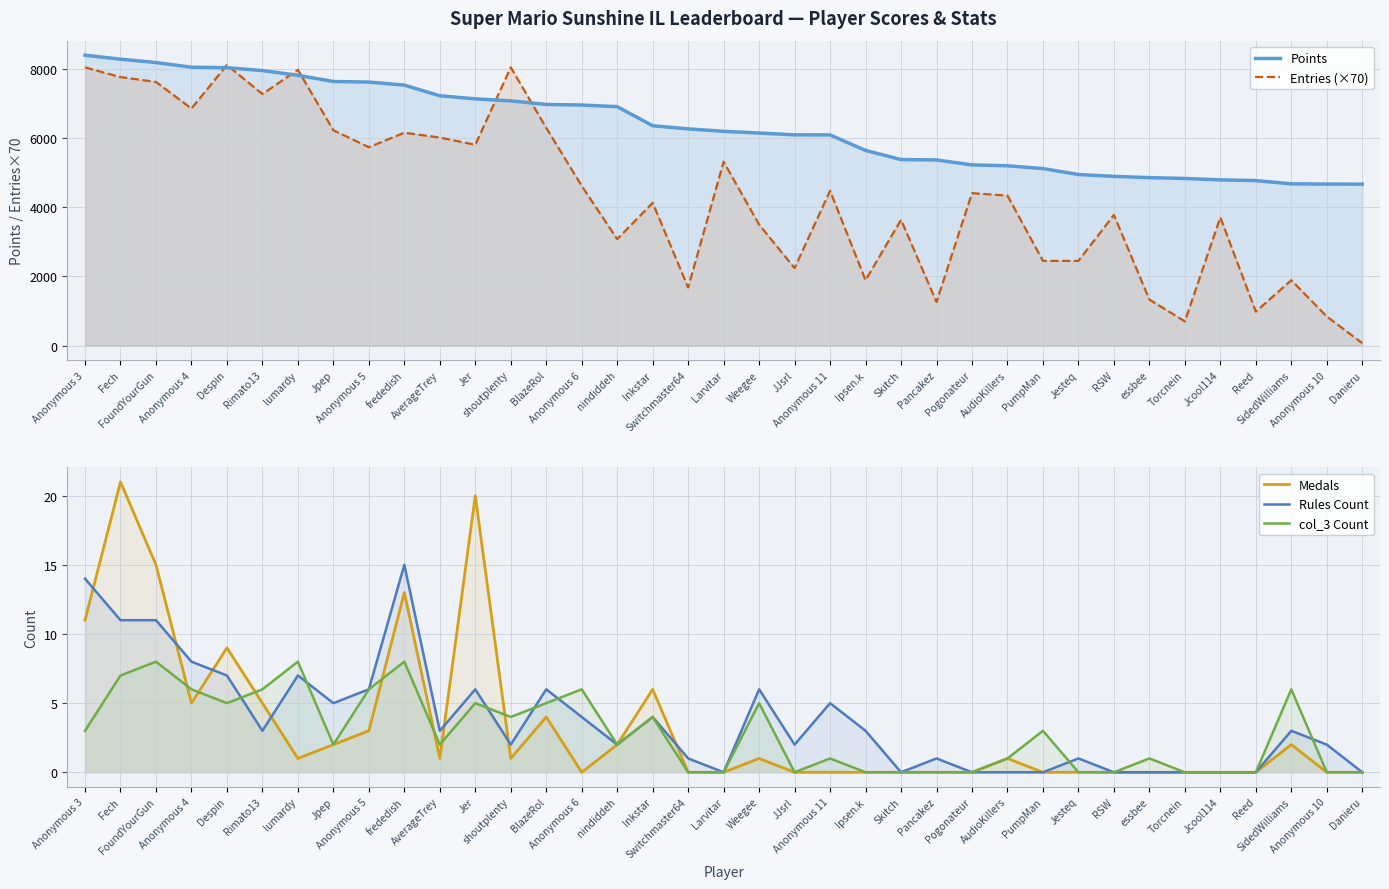

Does the chart display data point markers on the line(s)?

No